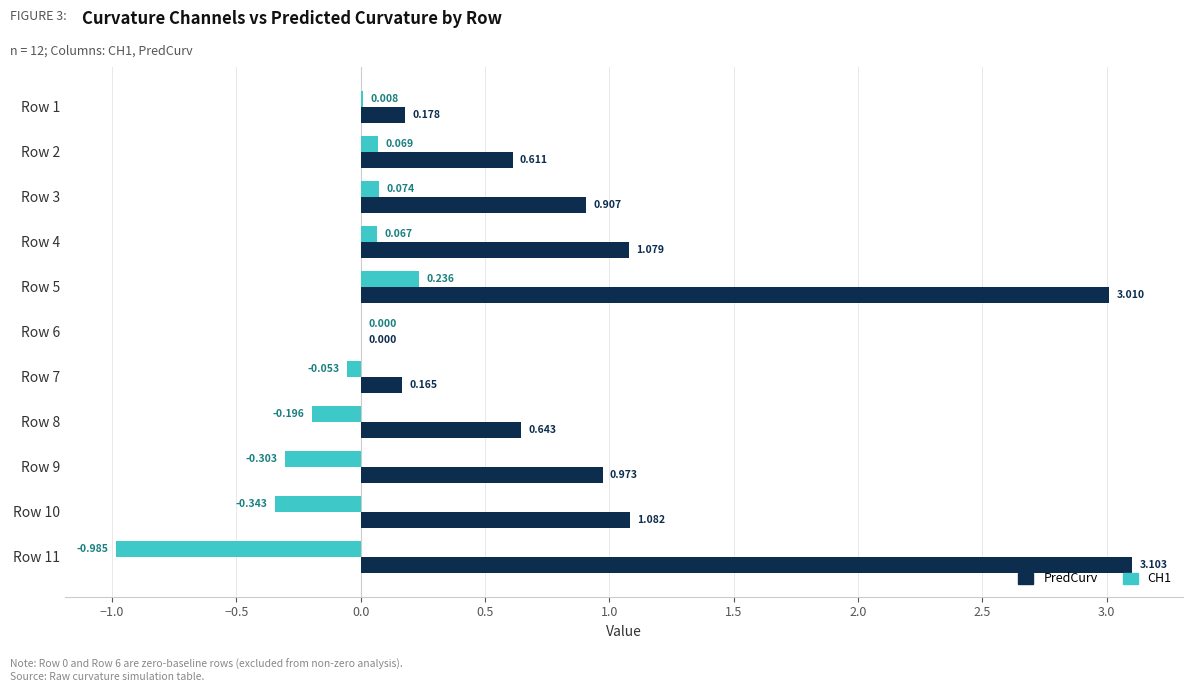

Which series has the largest total across all categories?

PredCurv